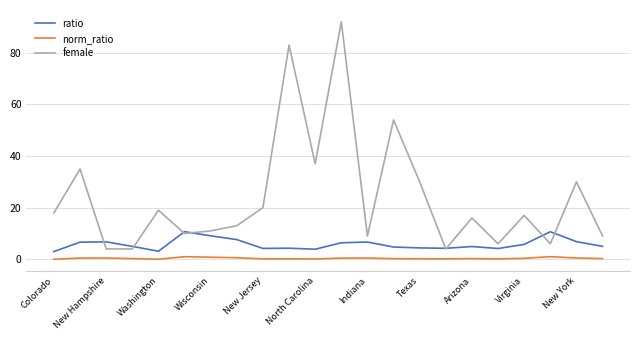

List the series in order of their overall mean, highest first.

female, ratio, norm_ratio